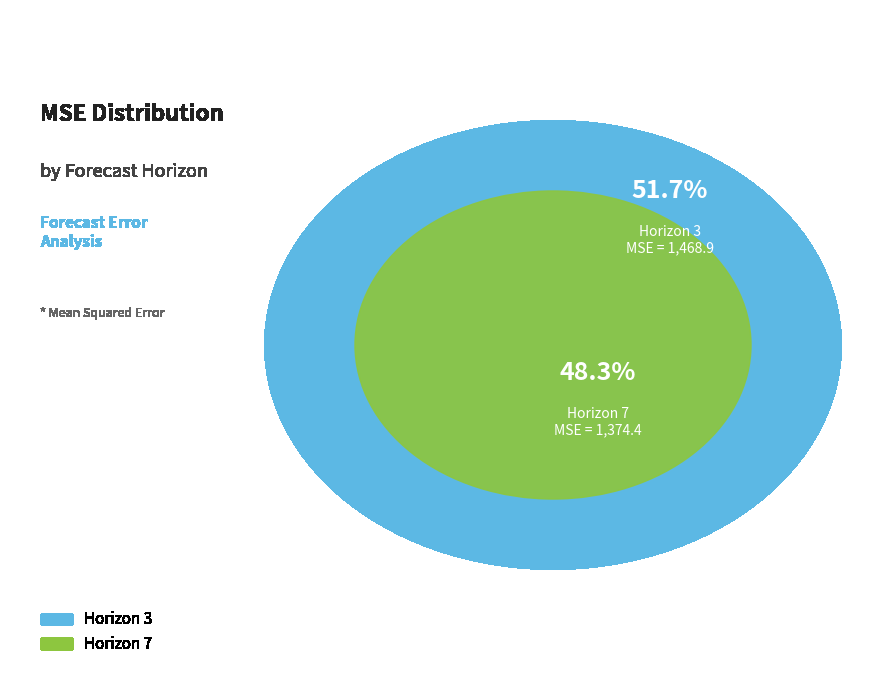

What is the majority slice?

Horizon 3